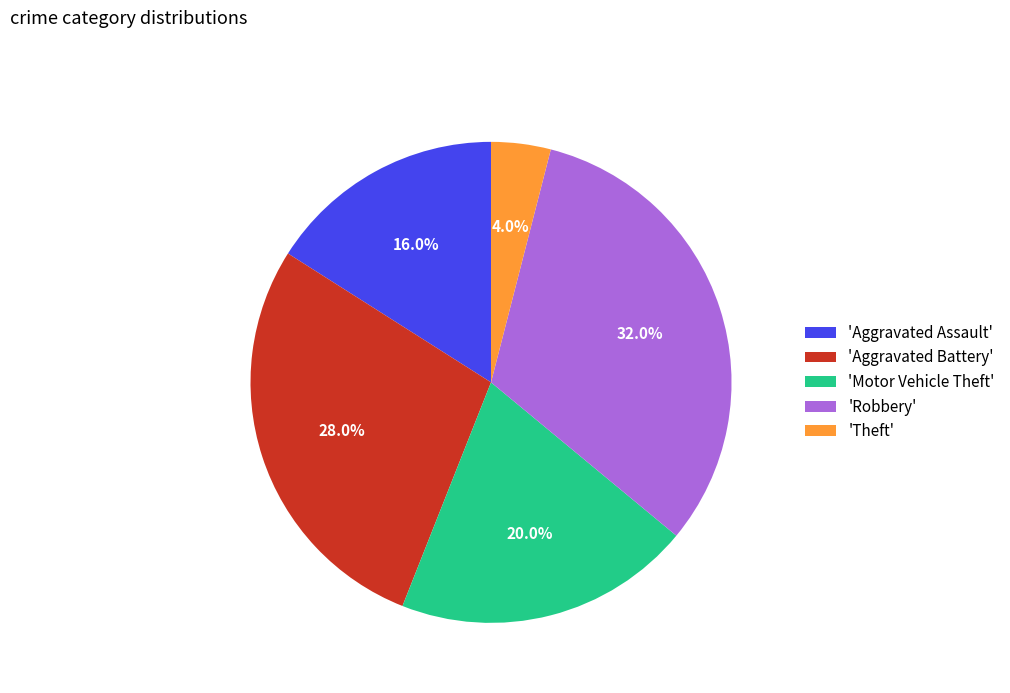

Which category has the smallest portion of the pie?

'Theft'